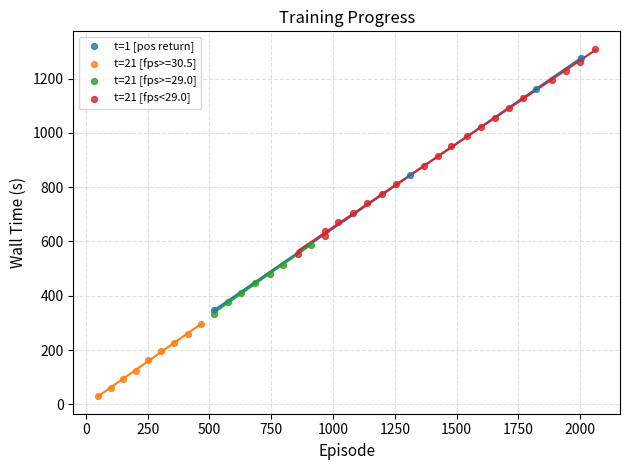

Which series reaches the minimum Y coordinate?

t=21 [fps>=30.5]